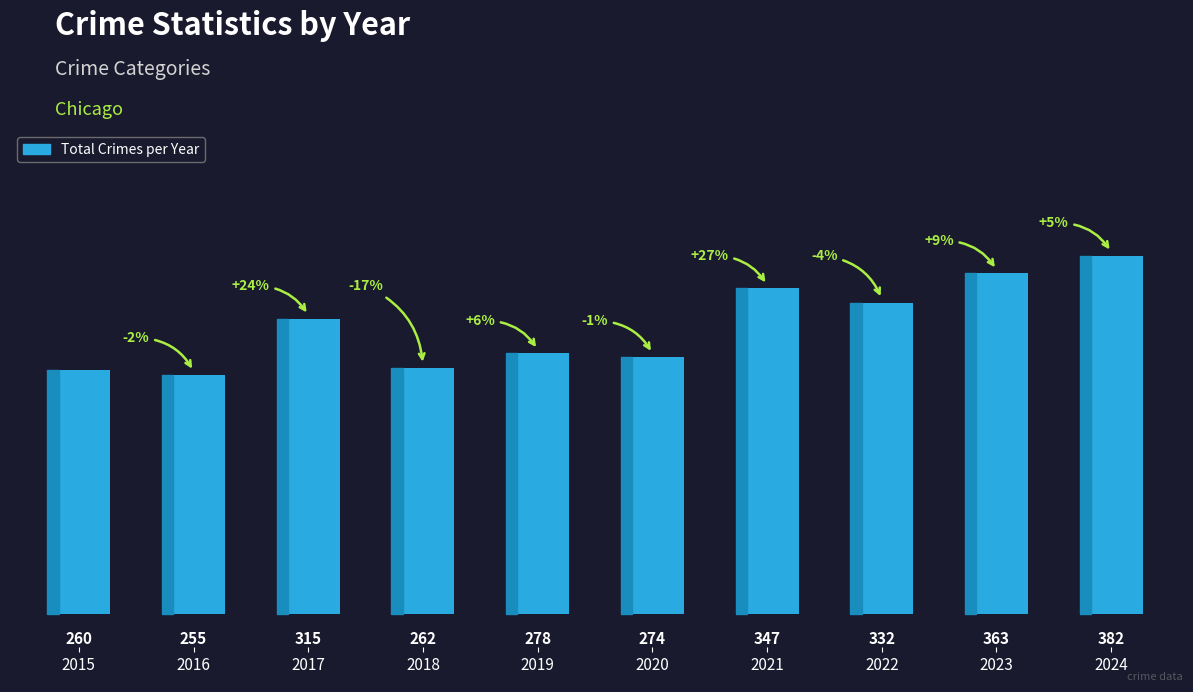

What is the value of the 3rd bar from the left?

315